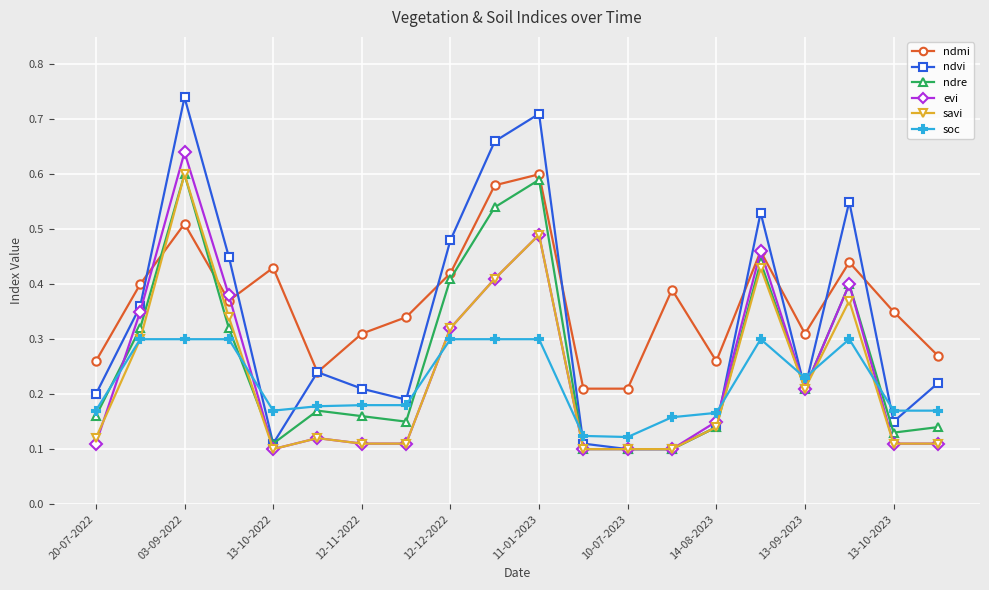

How many times do soc and evi cross each other?

8